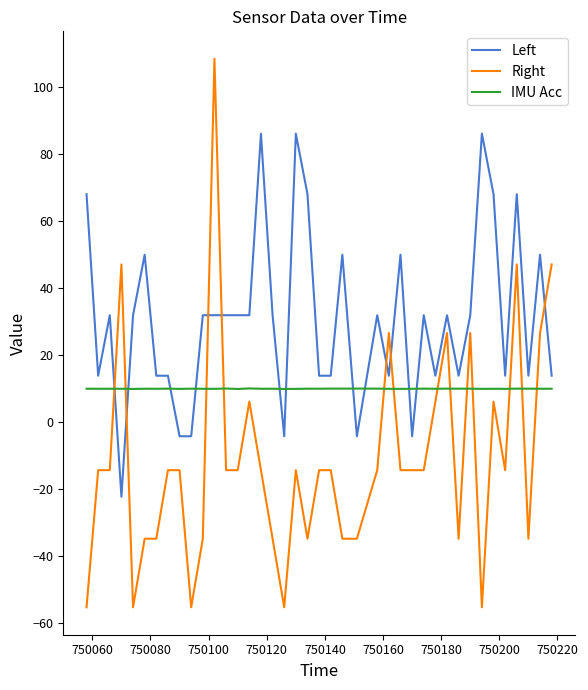

Rank the series by their average value, from lowest to highest.

Right, IMU Acc, Left